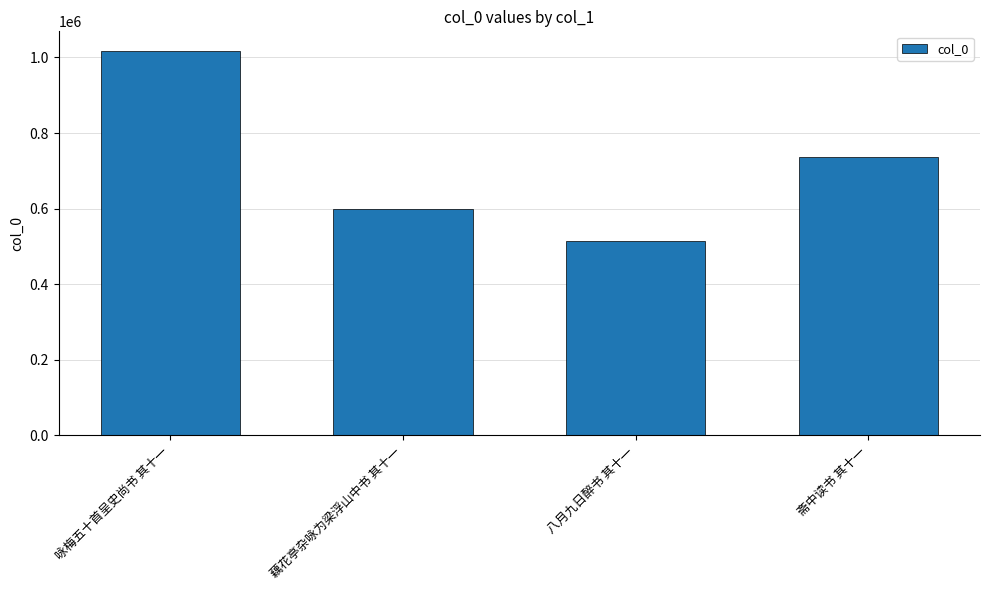

What is the minimum value shown in the chart?

515092